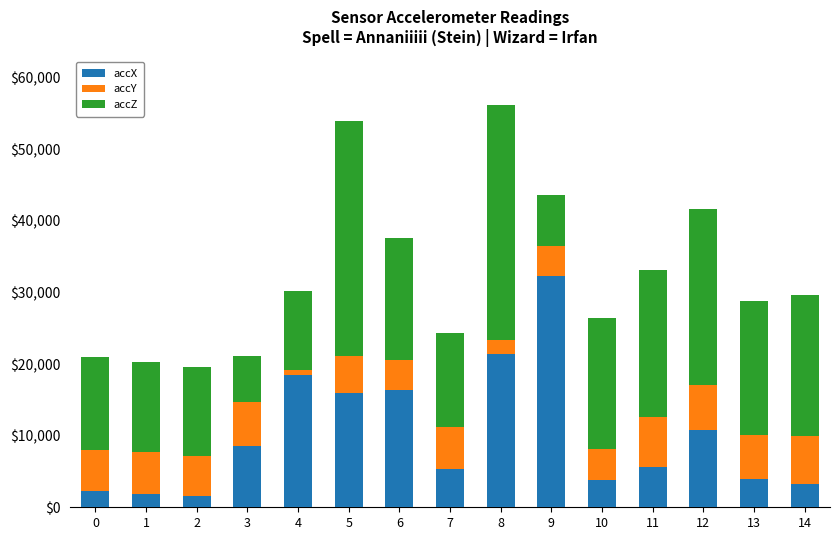

What is the total value across all series at 10?

26456